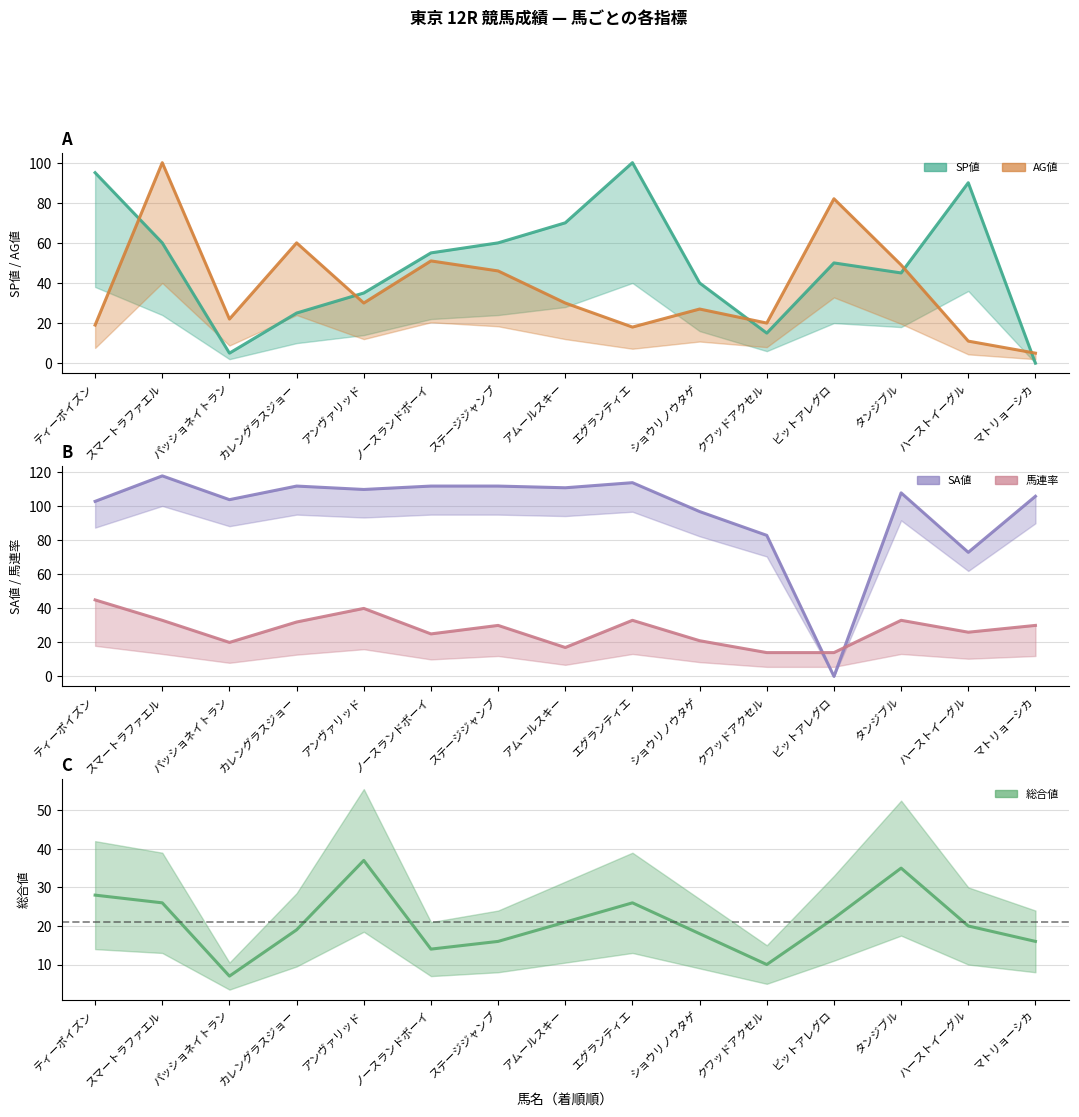

At which category does the chart reach its peak across all series?

スマートラファエル